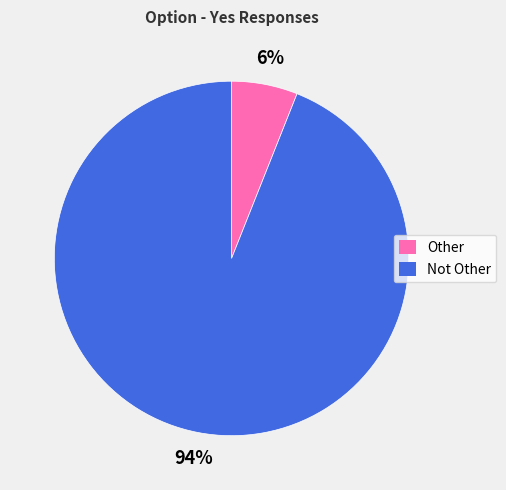

Is it true that Other is 6% of the pie?

True